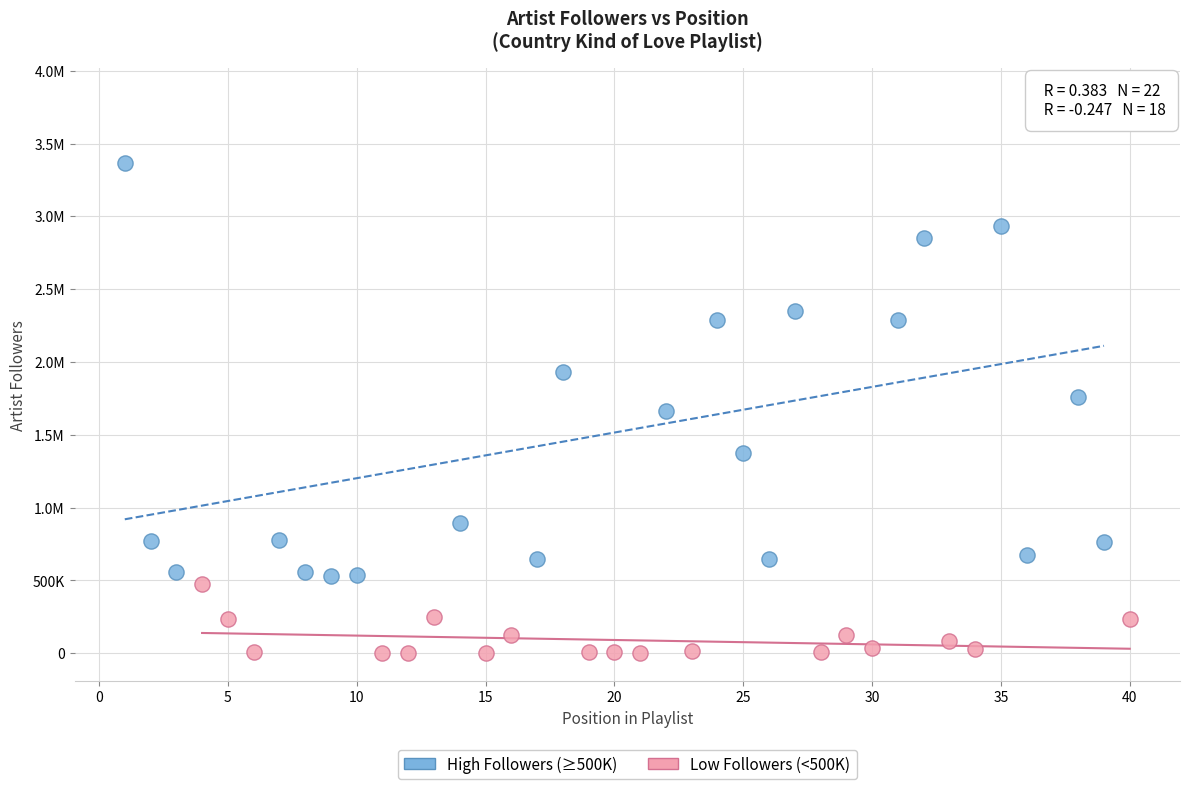

What are all the series names shown in the legend?

High Followers (≥500K), Low Followers (<500K)